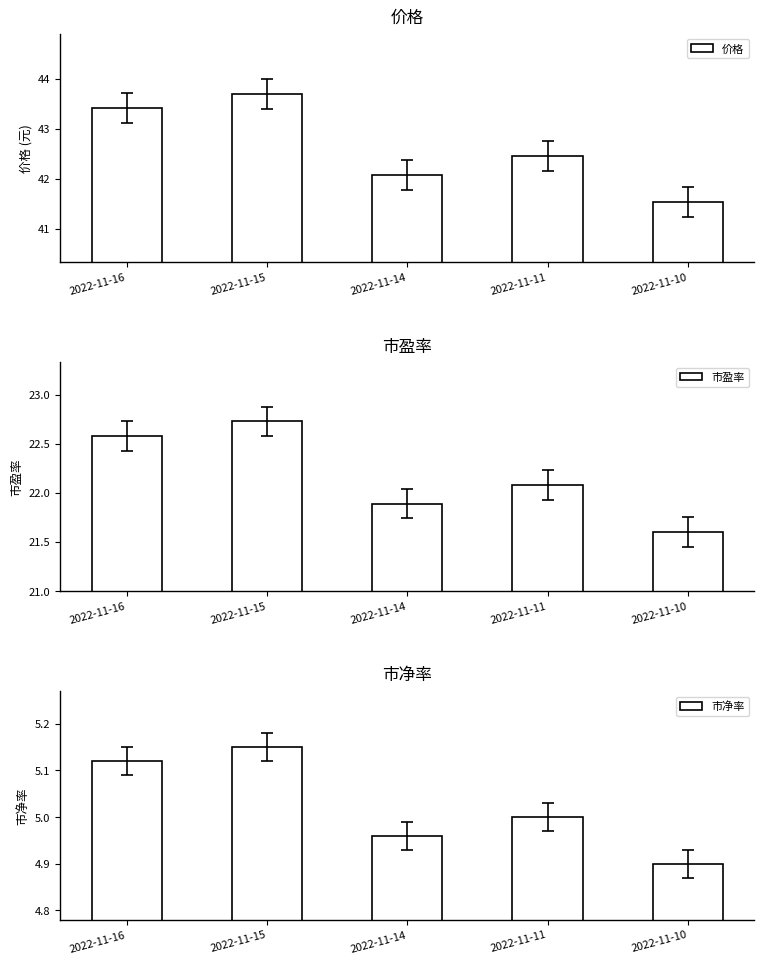

Which series has the largest total across all categories?

价格